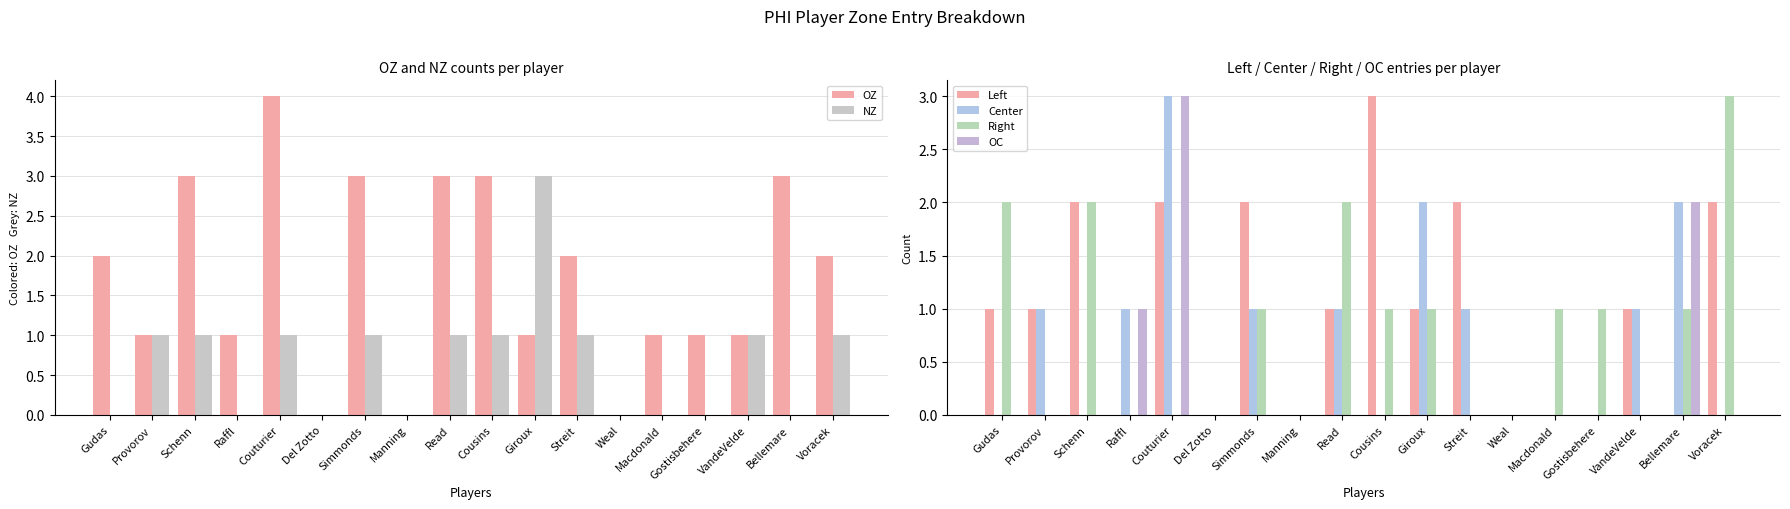

Which series has the largest range (max minus min)?

OZ